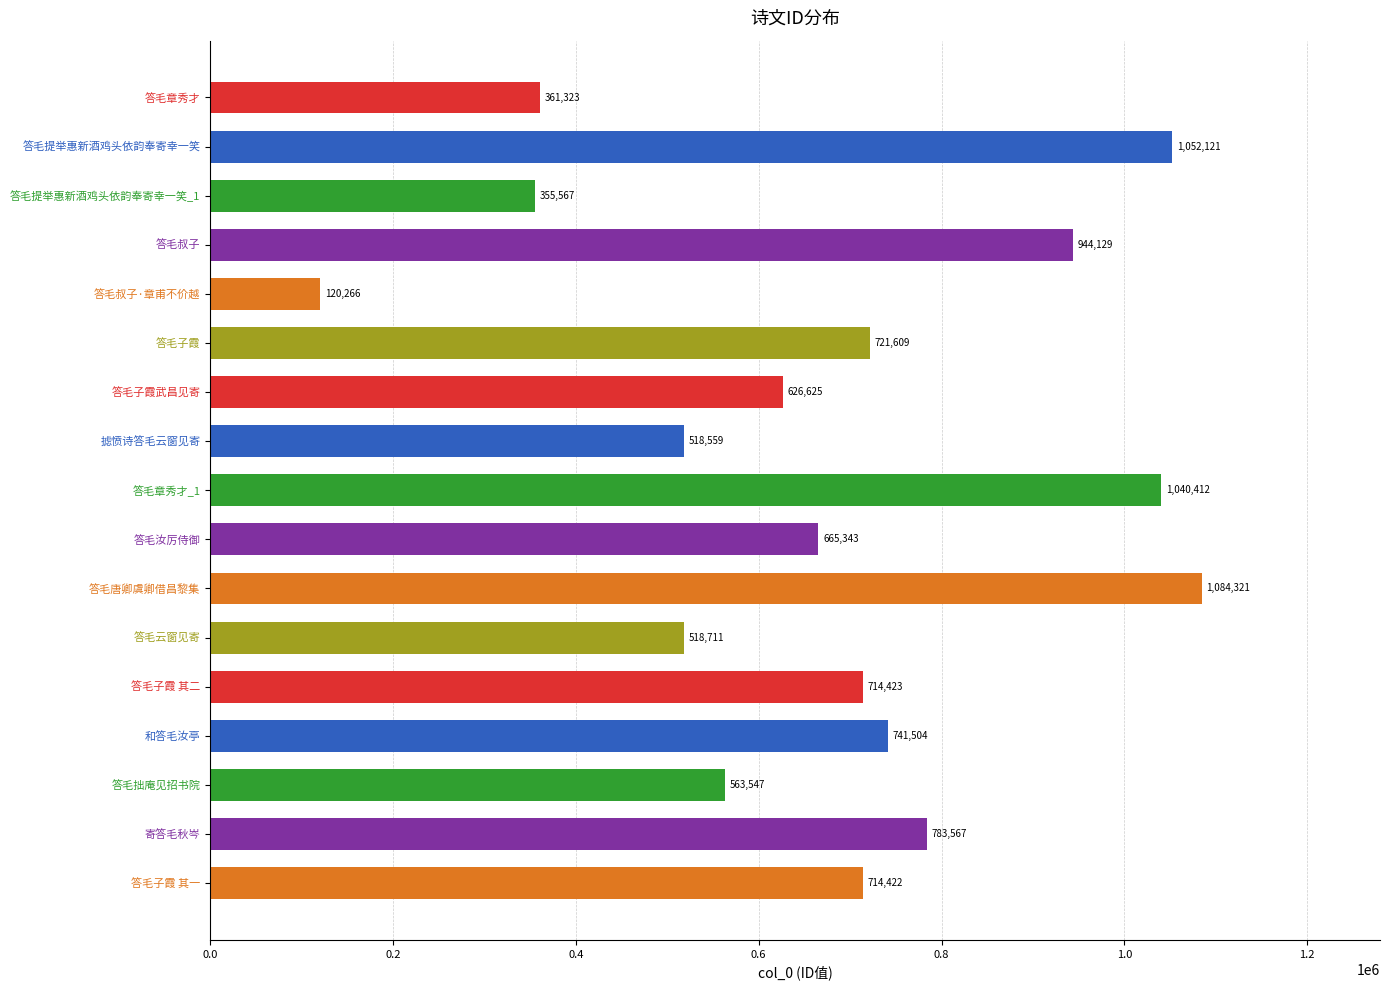

The value at 答毛子霞 is 211015. True or false?

False